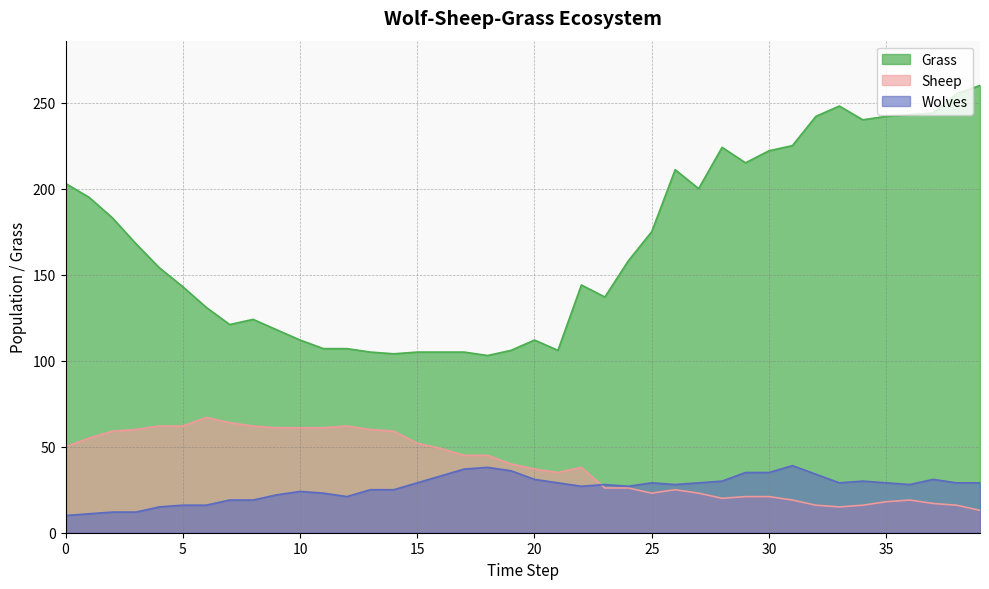

Reading left to right, what are all the values shown in this chart?

Grass: 0=203	1=195	2=183	3=168	4=154	5=143	6=131	7=121	8=124	9=118	10=112	11=107	12=107	13=105	14=104	15=105	16=105	17=105	18=103	19=106	20=112	21=106	22=144	23=137	24=158	25=175	26=211	27=200	28=224	29=215	30=222	31=225	32=242	33=248	34=240	35=242	36=243	37=244	38=255	39=260
Sheep: 0=50	1=55	2=59	3=60	4=62	5=62	6=67	7=64	8=62	9=61	10=61	11=61	12=62	13=60	14=59	15=52	16=49	17=45	18=45	19=40	20=37	21=35	22=38	23=26	24=26	25=23	26=25	27=23	28=20	29=21	30=21	31=19	32=16	33=15	34=16	35=18	36=19	37=17	38=16	39=13
Wolves: 0=10	1=11	2=12	3=12	4=15	5=16	6=16	7=19	8=19	9=22	10=24	11=23	12=21	13=25	14=25	15=29	16=33	17=37	18=38	19=36	20=31	21=29	22=27	23=28	24=27	25=29	26=28	27=29	28=30	29=35	30=35	31=39	32=34	33=29	34=30	35=29	36=28	37=31	38=29	39=29